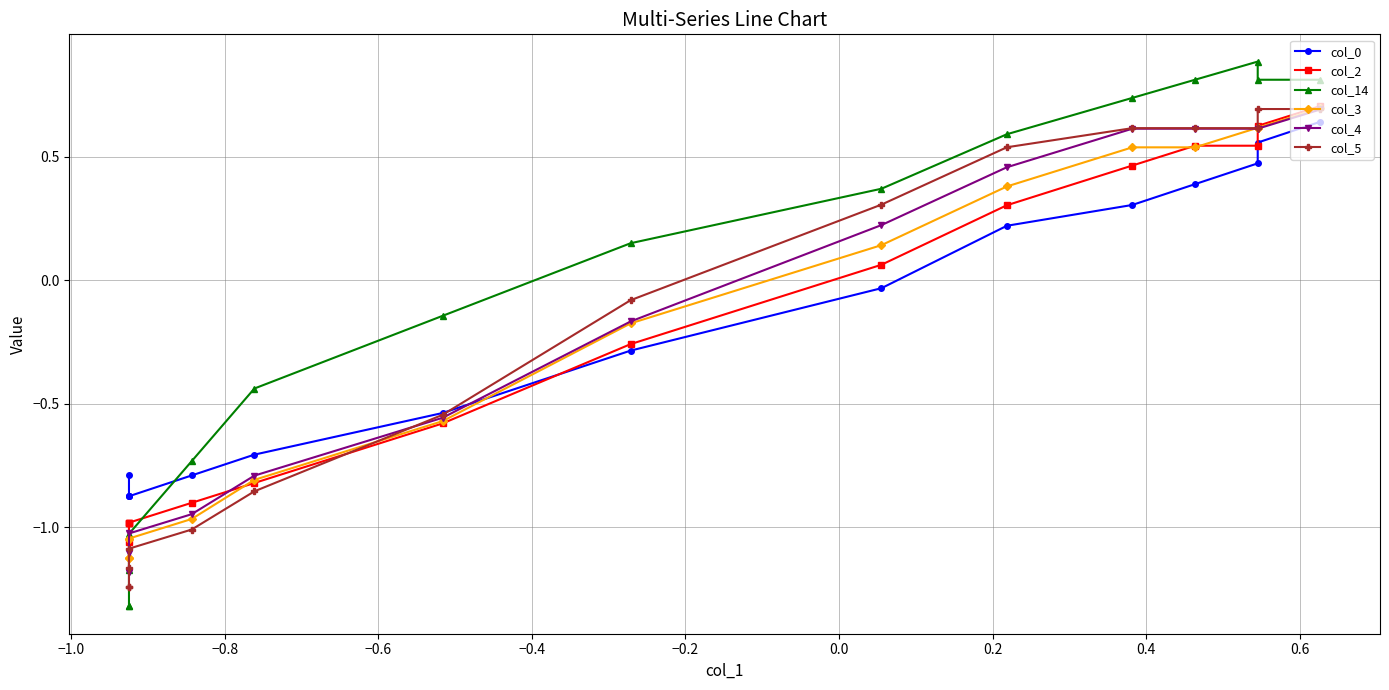

How many data points in col_3 are above 0?

7